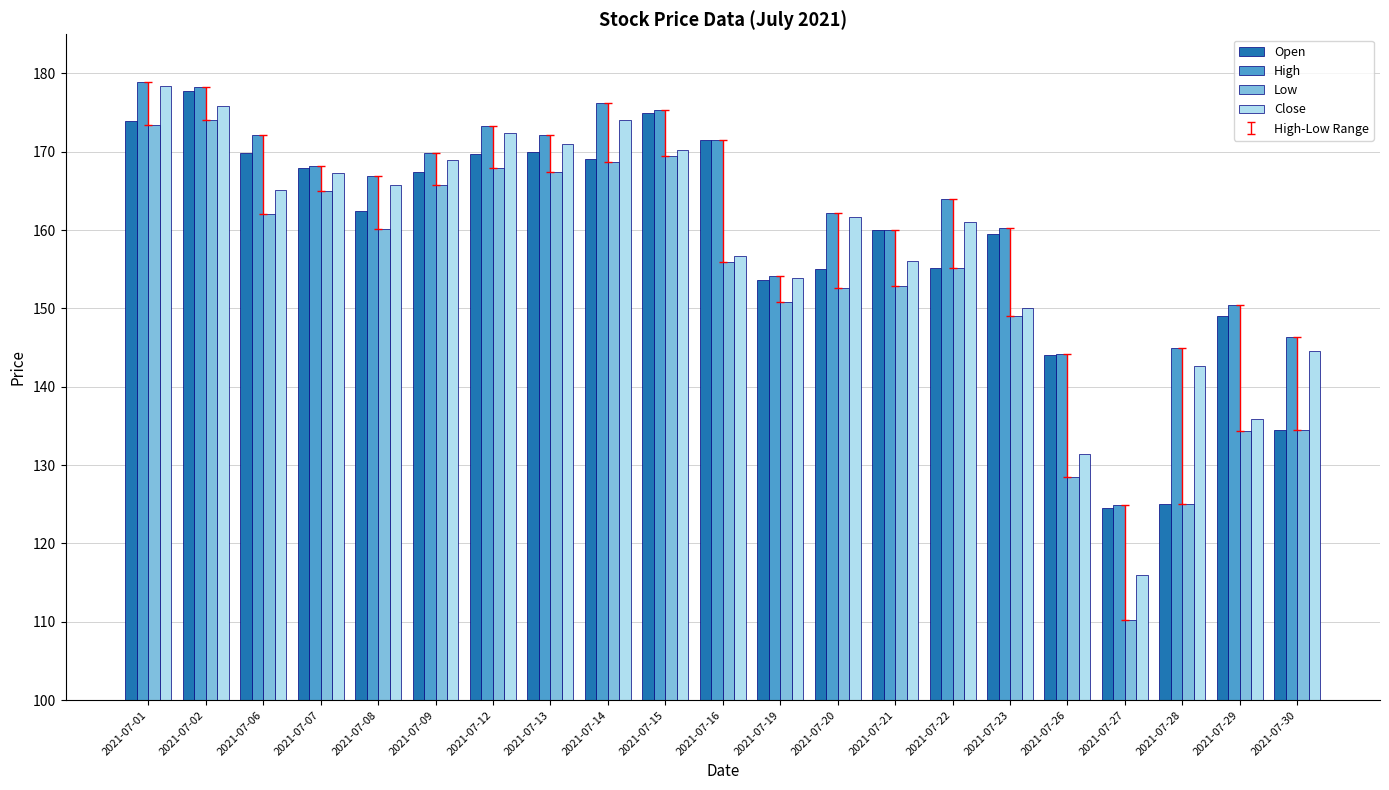

What is the total value across all series at 2021-07-23?

618.7